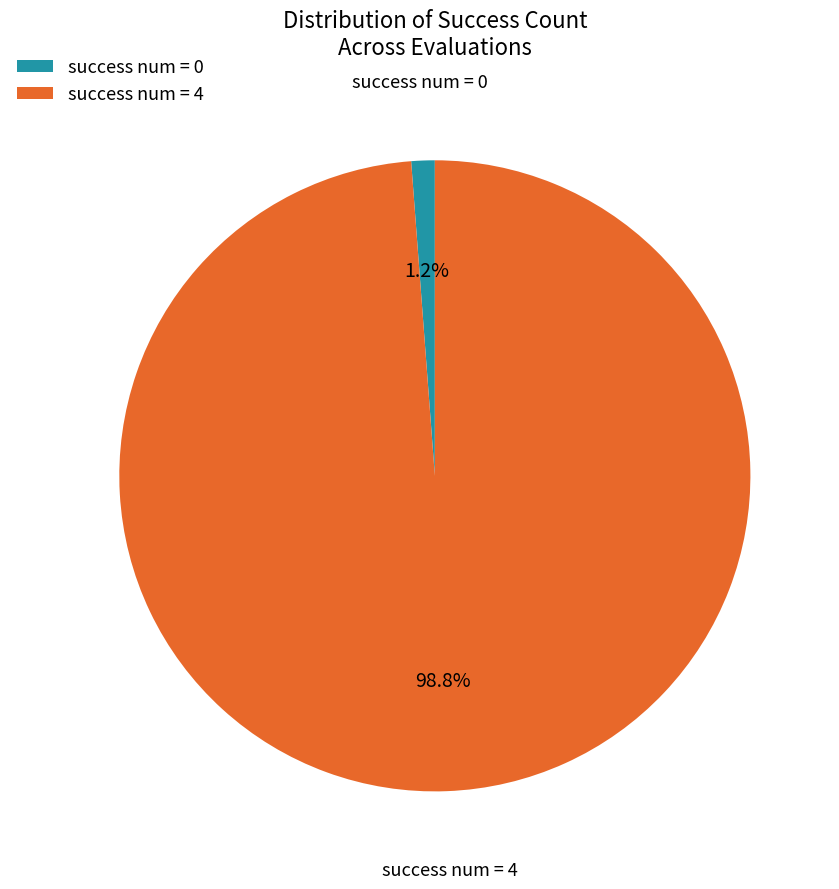

Which has a higher value, success num = 4 or success num = 0?

success num = 4